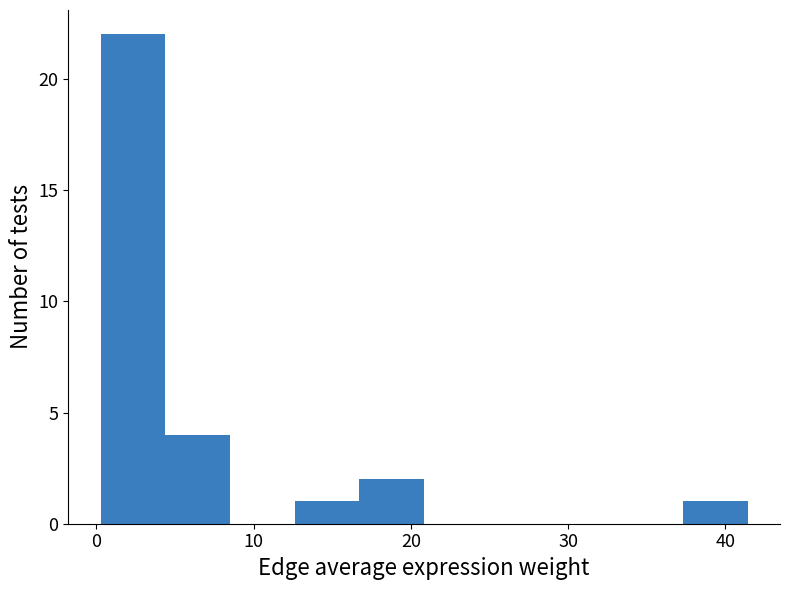

Reading left to right, list every bar in this chart as the range it spans on the x-axis followed by its height. Neither the bar edges nor the heights are printed on the chart, so give them approximately, as read against the axes.

0 to 4: 22
4 to 9: 4
9 to 13: 0
13 to 17: 1
17 to 21: 2
21 to 25: 0
25 to 29: 0
29 to 33: 0
33 to 37: 0
37 to 41: 1